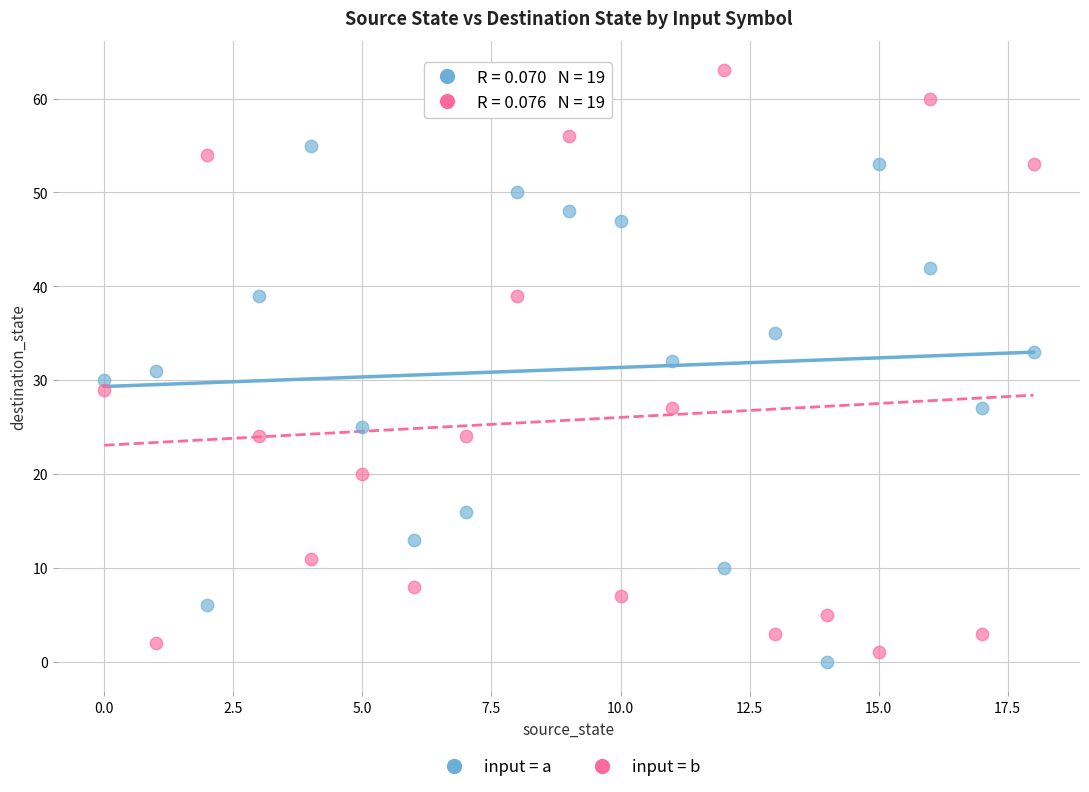

Which series contains the highest Y value?

input = b